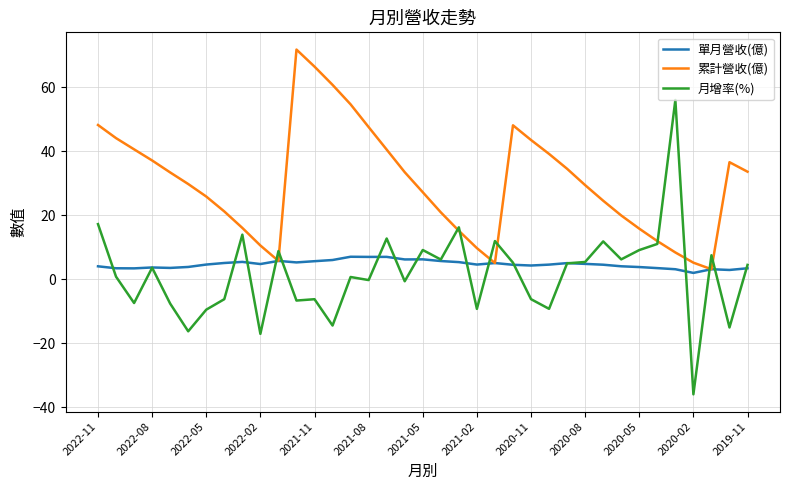

What is the highest value of the 單月營收(億) series?

7.1